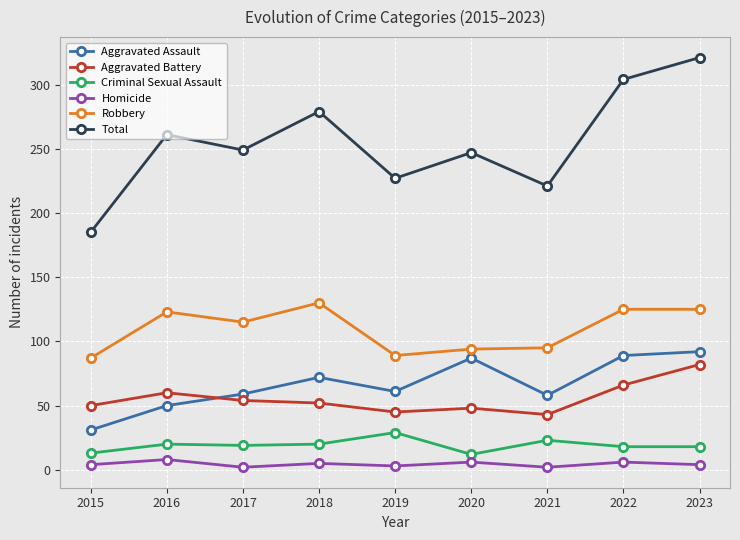

What is the average value of the Robbery series?

109